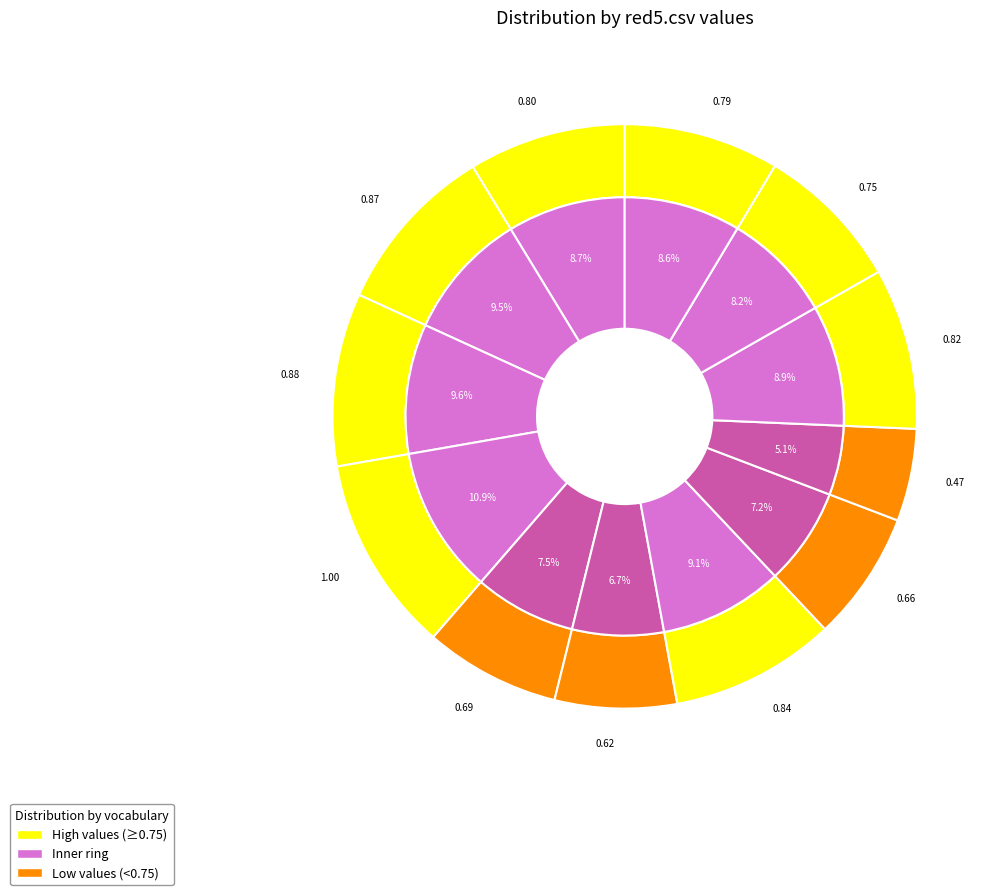

How many segments does this pie chart have?

12